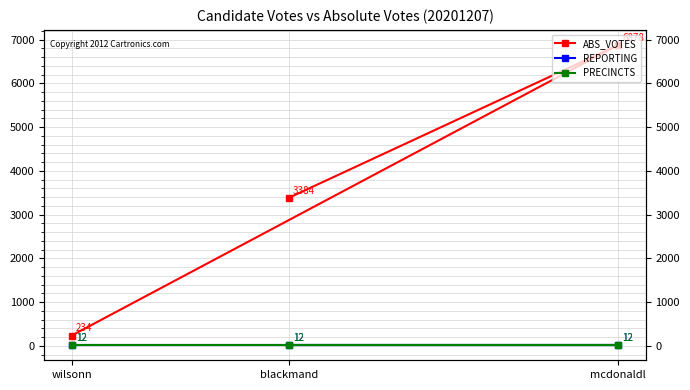

Reading left to right, transcribe all the data shown in this chart.

ABS_VOTES: 3384	6878	234
REPORTING: 12	12	12
PRECINCTS: 12	12	12